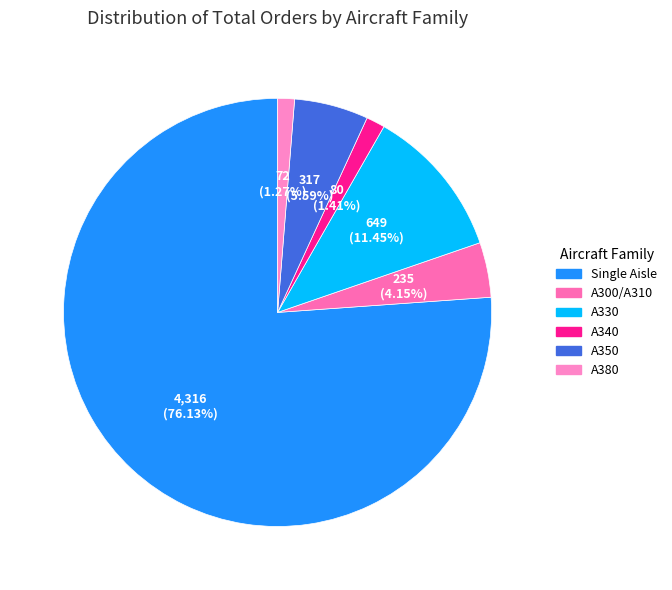

To the nearest percent, what is the average slice percentage?

17%